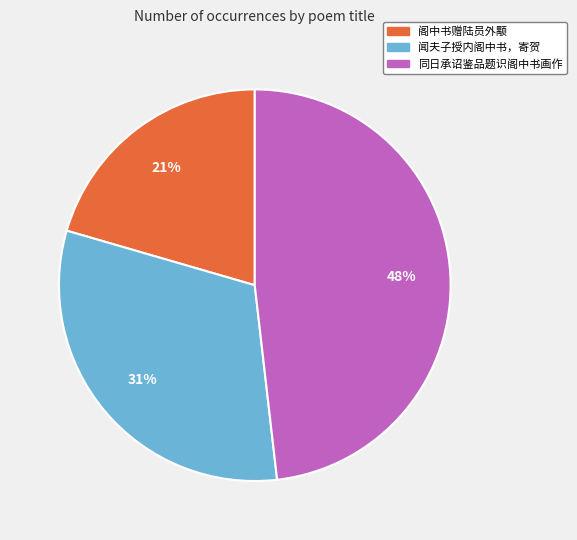

Which category has the biggest portion of the pie?

同日承诏鉴品题识阁中书画作